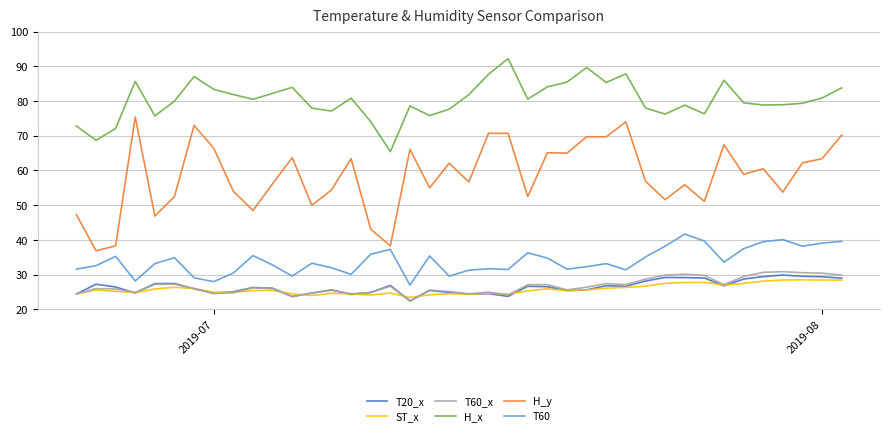

What is the minimum value shown in the chart?

22.4